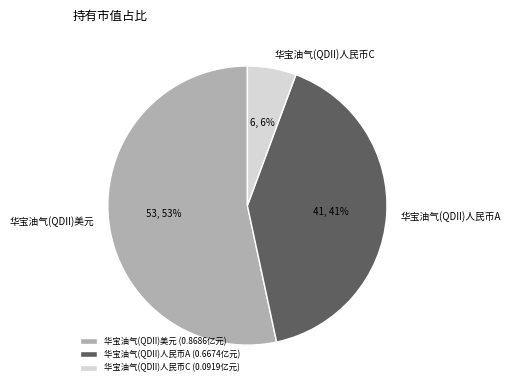

True or false: 华宝油气(QDII)人民币C accounts for 6% of the total.

True